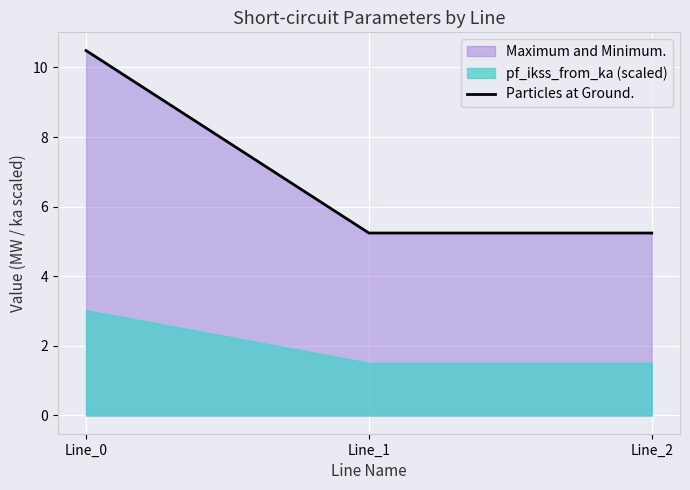

Between Line_1 and Line_0, which is larger?

Line_0